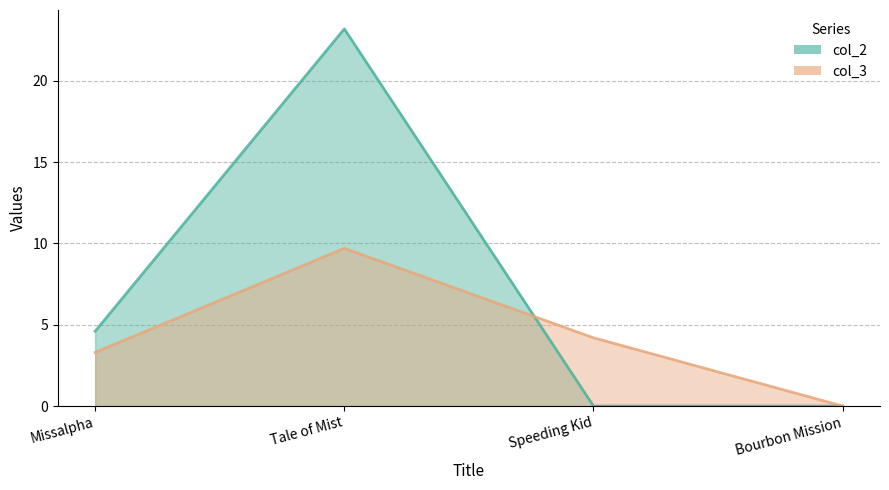

Rank the series by their average value, from lowest to highest.

col_3, col_2